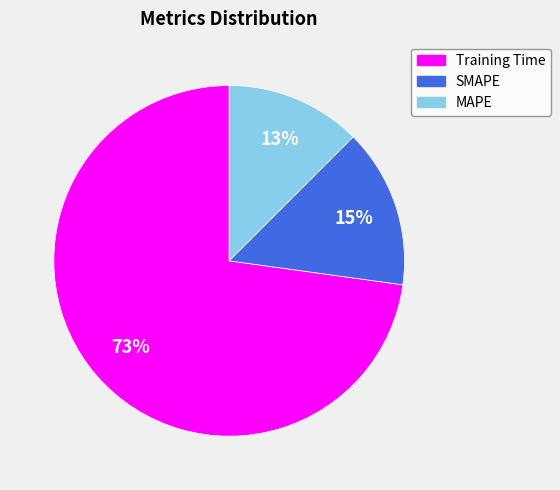

Count the number of slices in the pie.

3